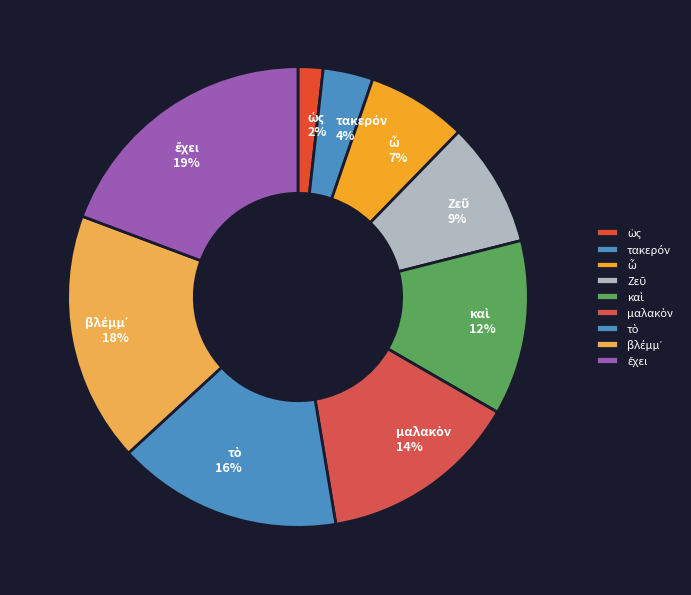

To the nearest percent, what is the average slice percentage?

11%